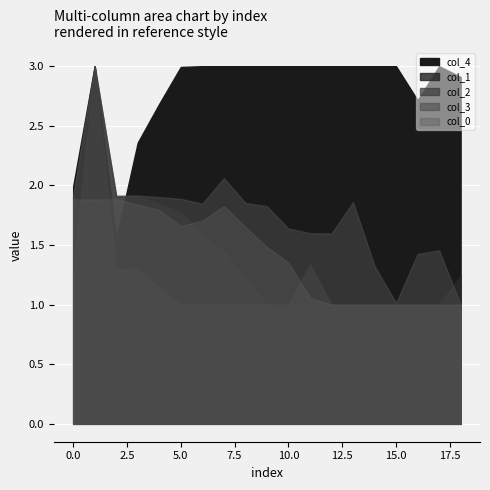

Rank the series by their maximum value, from lowest to highest.

col_0_vals, col_1, col_2, col_3, col_4